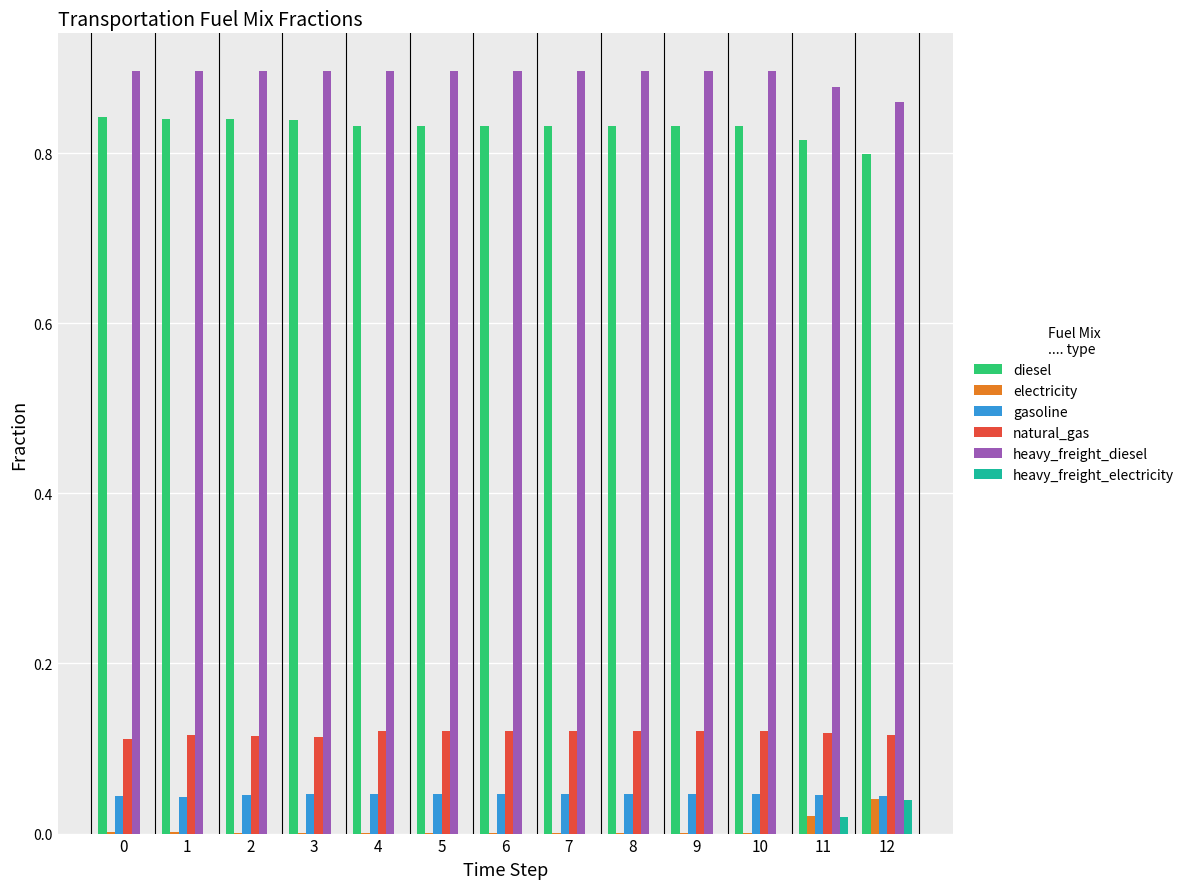

Is it true that heavy_freight_diesel equals 0.5 at 3?

False